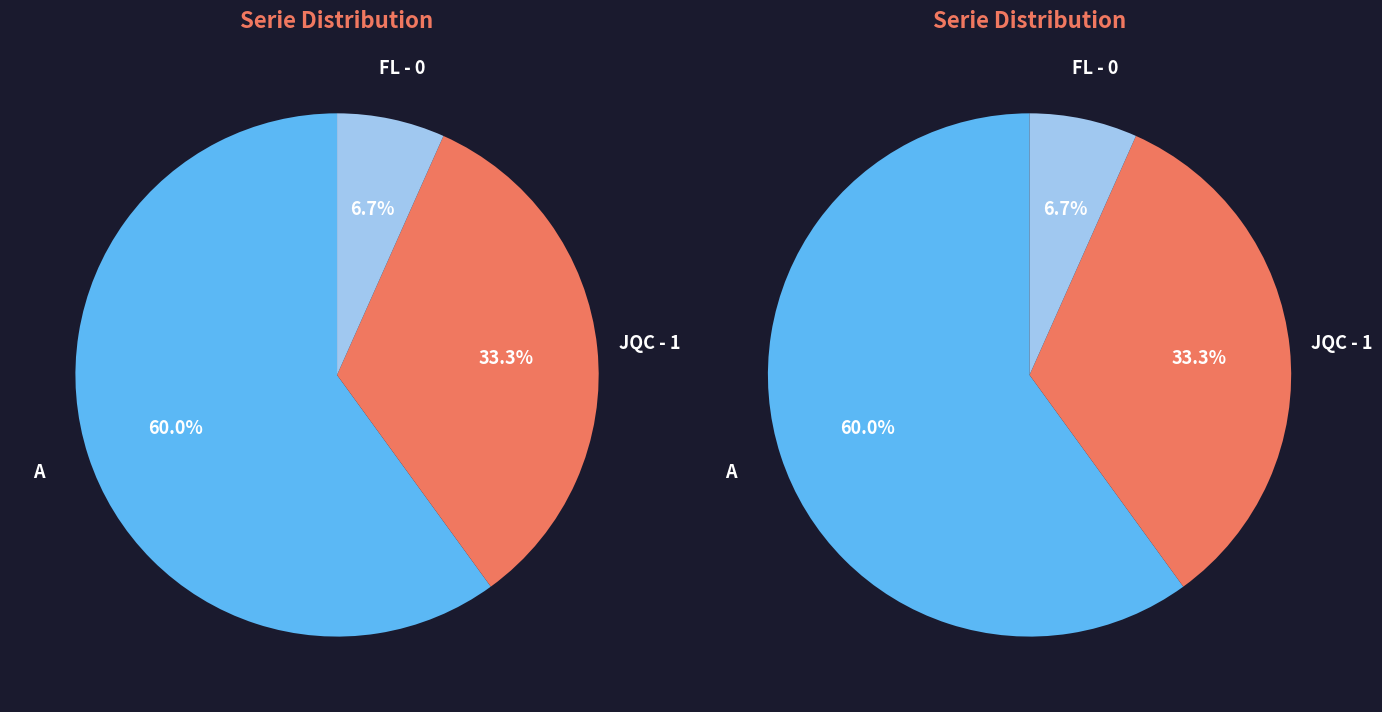

What is the change in value from A to JQC - 1?

-4